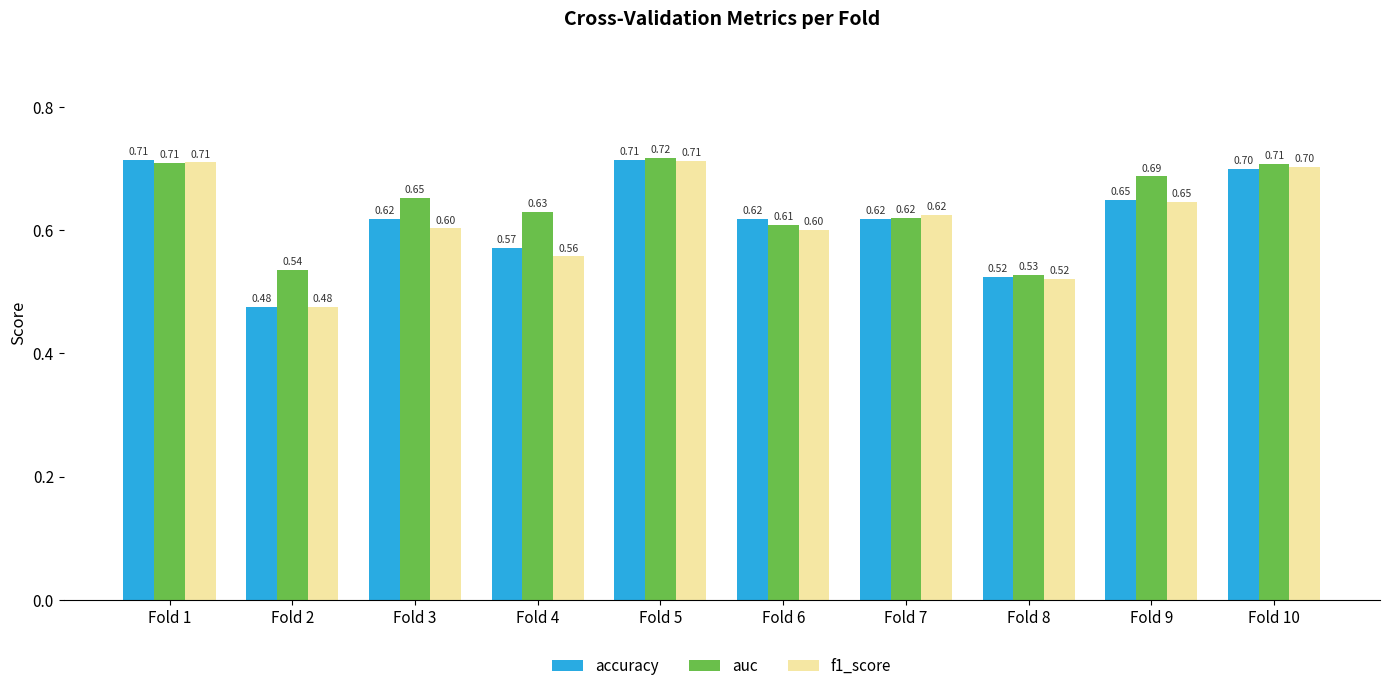

Is it true that accuracy equals 0.4 at Fold 5?

False